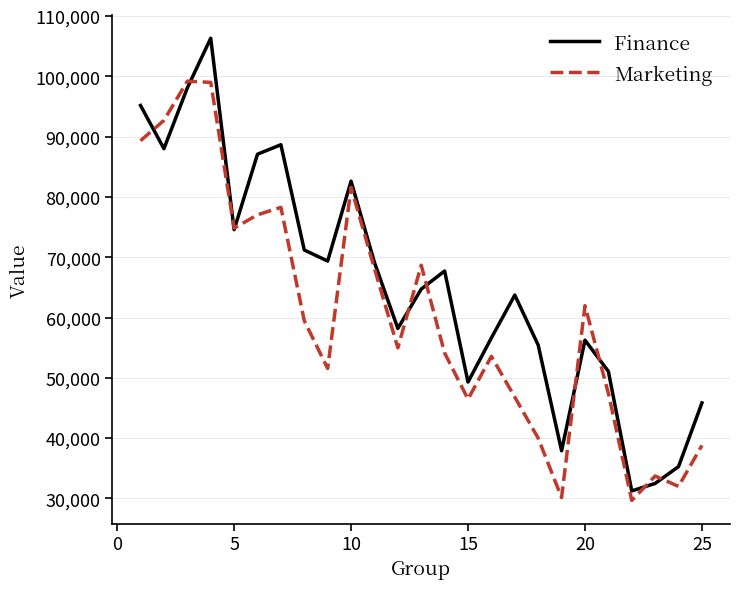

What is the smallest value displayed?

29662